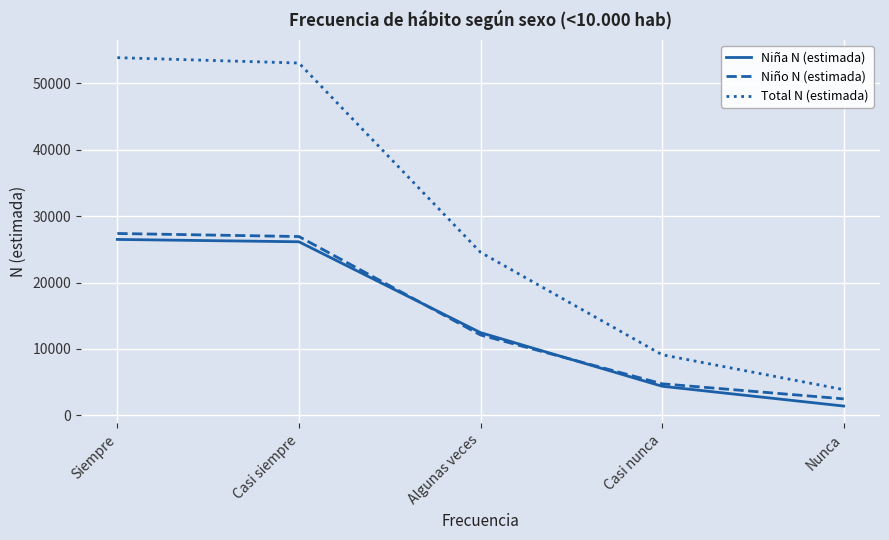

Which category has the lowest value across all series?

Nunca